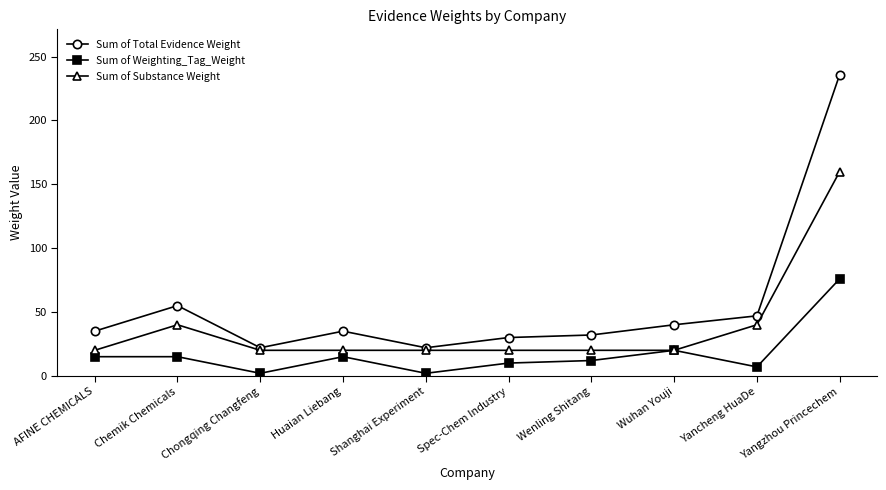

True or false: Sum of Weighting_Tag_Weight and Sum of Total Evidence Weight intersect in this chart.

False